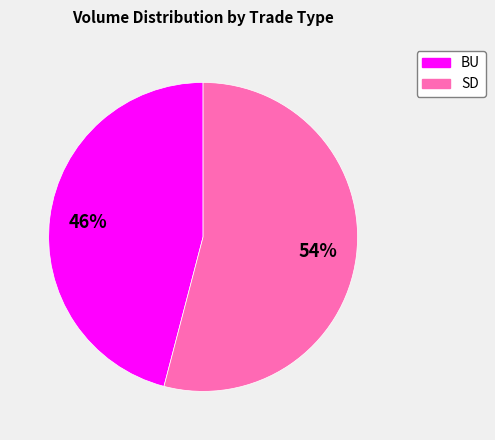

To the nearest percent, what percentage of the pie is SD?

54%